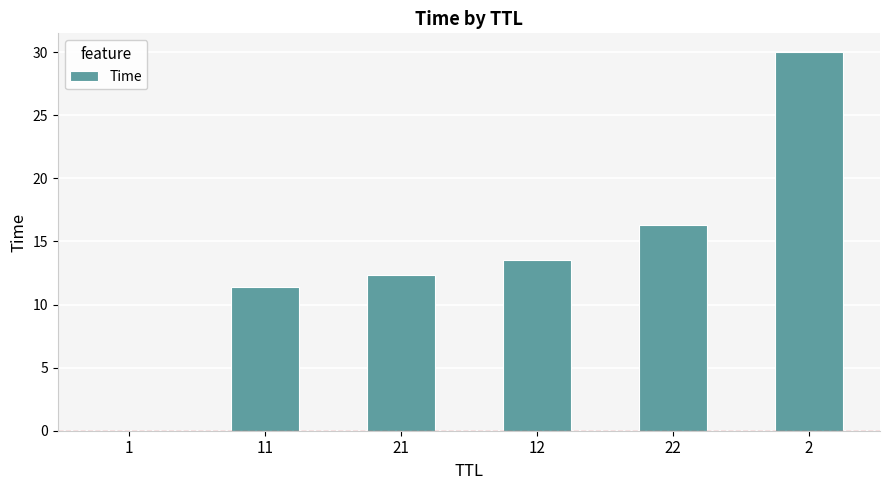

What value does the data have at 2?

30.0